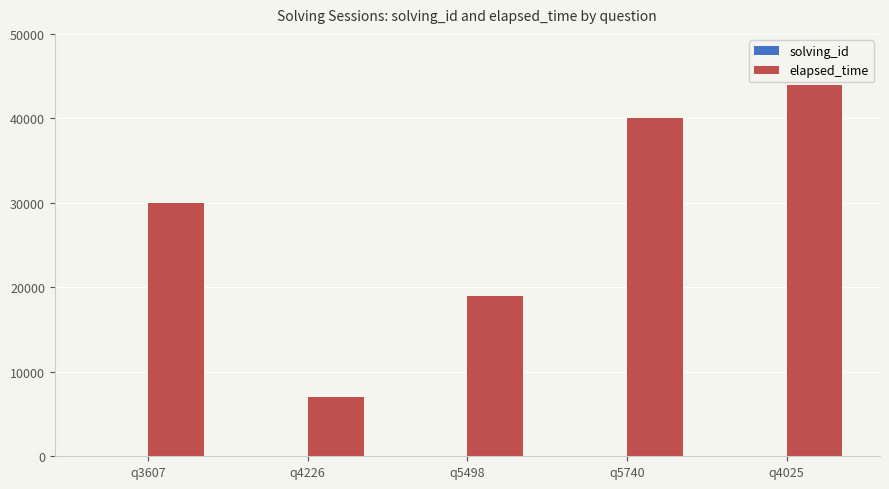

Count the elapsed_time values in the range 19000 to 40000.

3